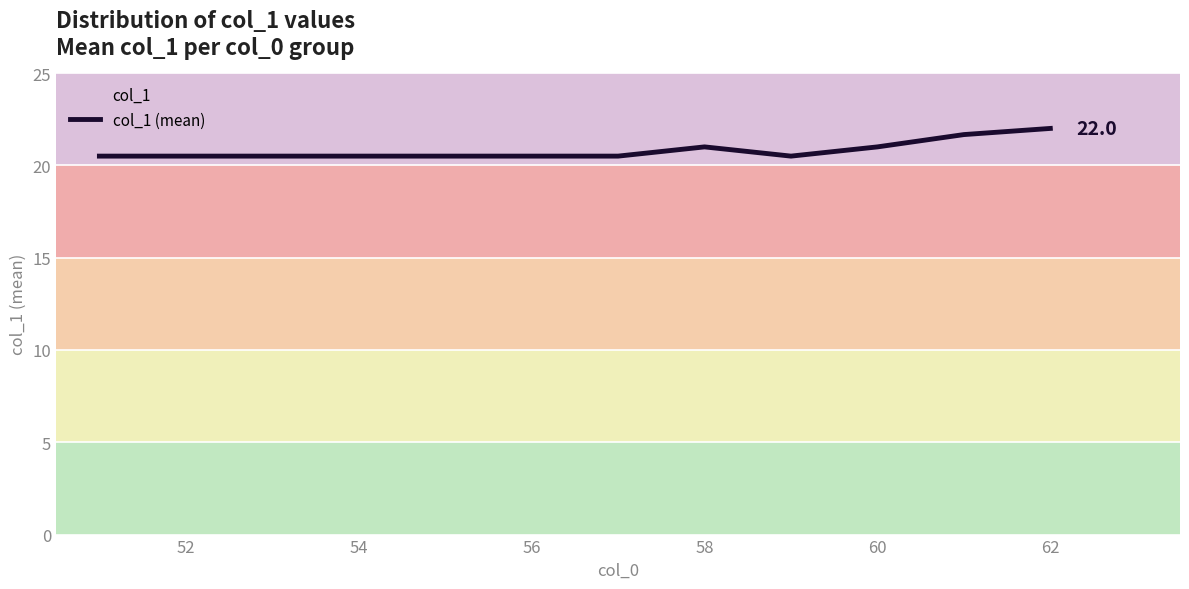

True or false: the data shows 33.7 at 52.

False